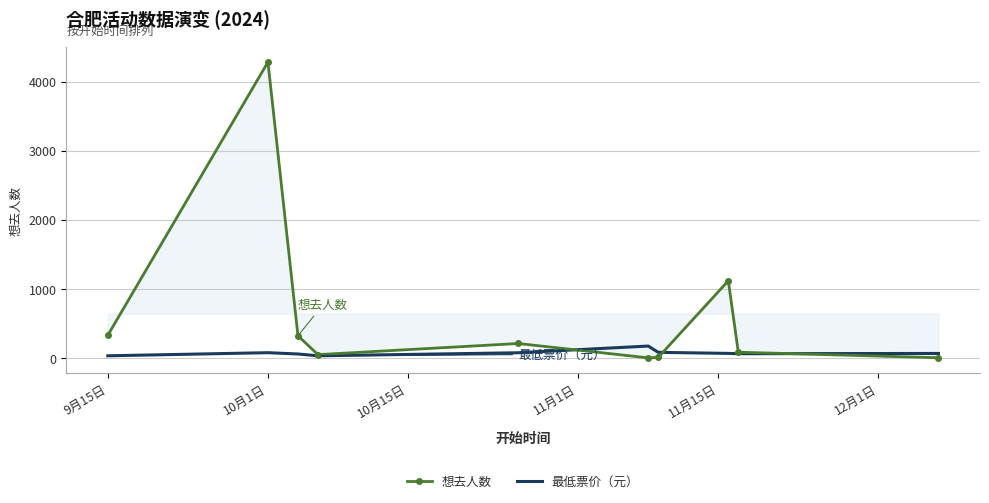

In 最低票价（元）, how many points are lower than both neighbors (excluding endpoints)?

2